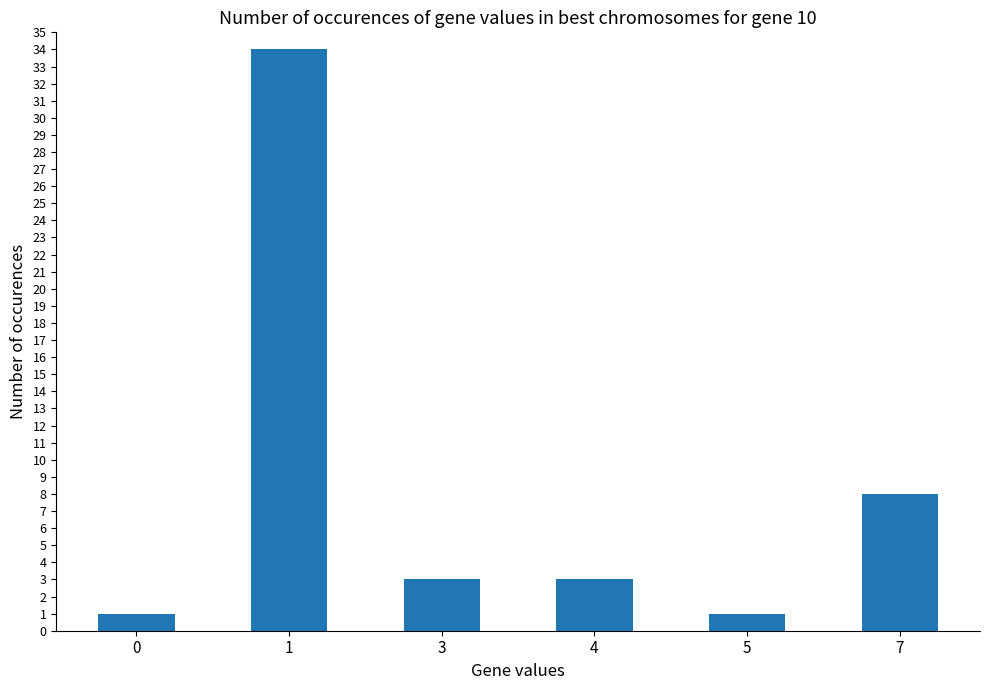

What is the smallest value displayed?

1